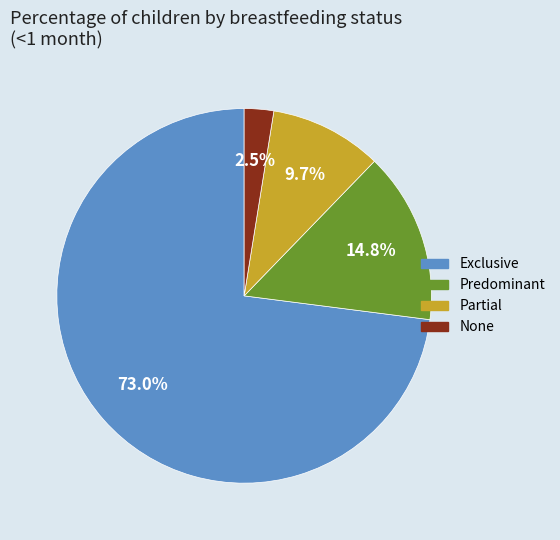

Which slice is the smallest?

None